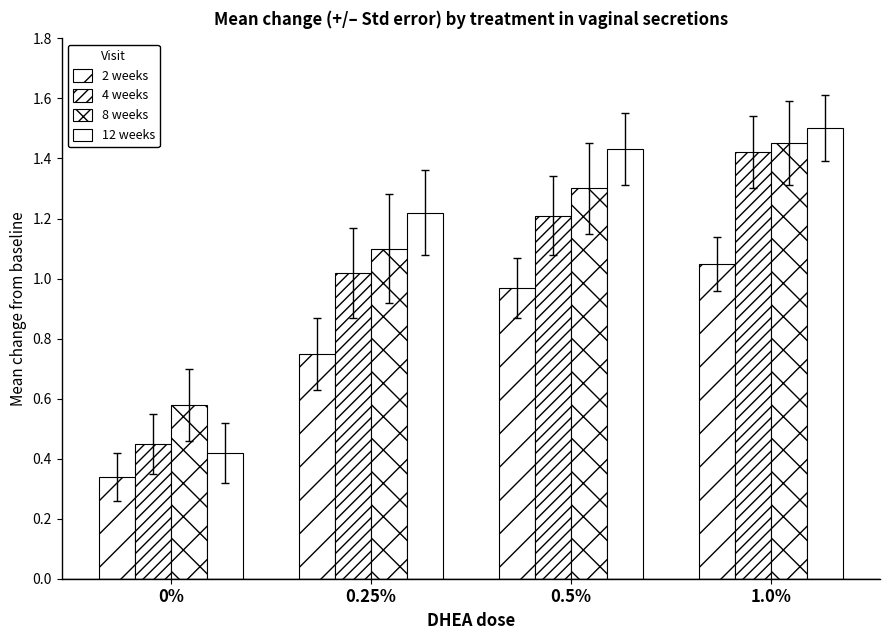

Which series has the largest range (max minus min)?

12 weeks